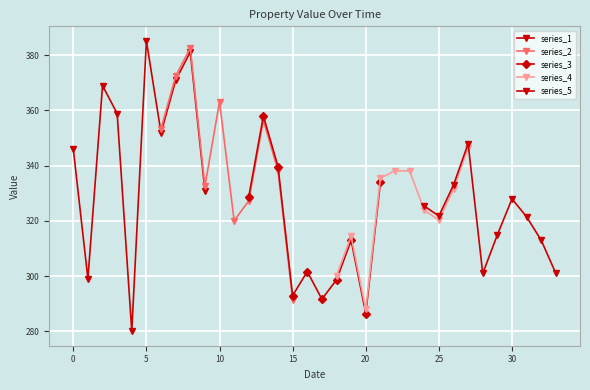

The value of series_3 at 20 is 286.5. True or false?

True